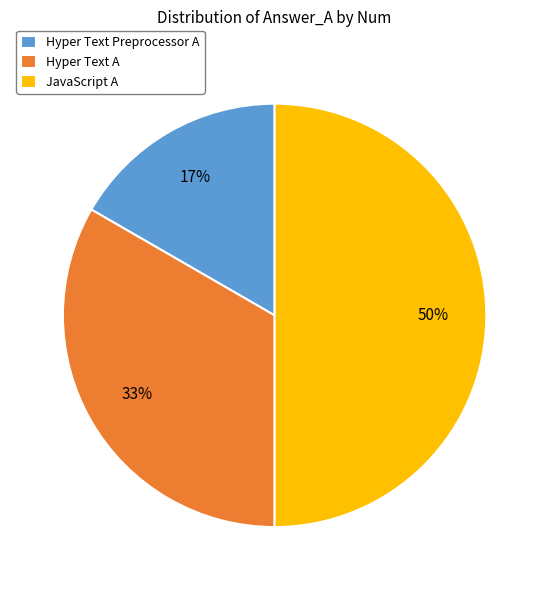

What is the largest slice in the pie chart?

JavaScript A